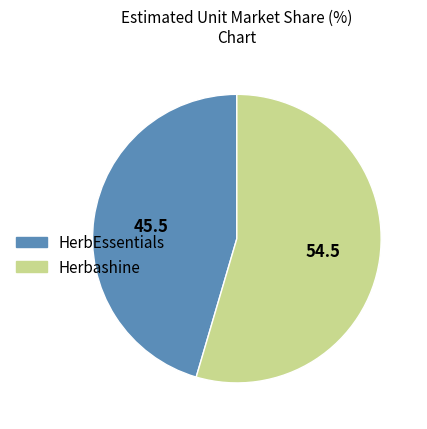

How many segments does this pie chart have?

2